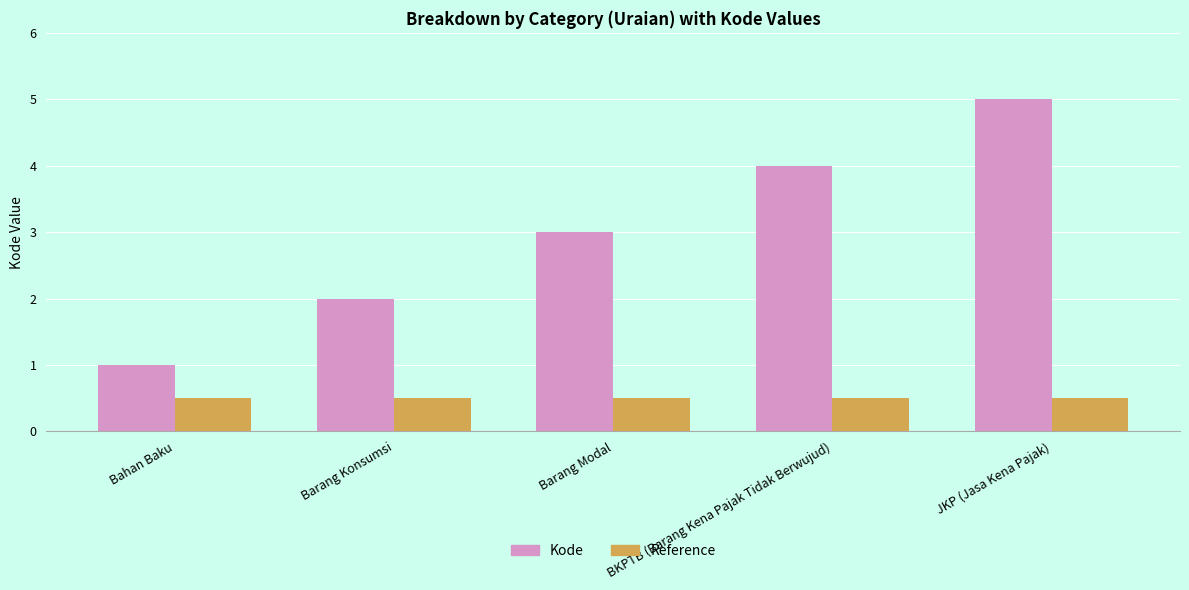

Which series has the largest range (max minus min)?

Kode